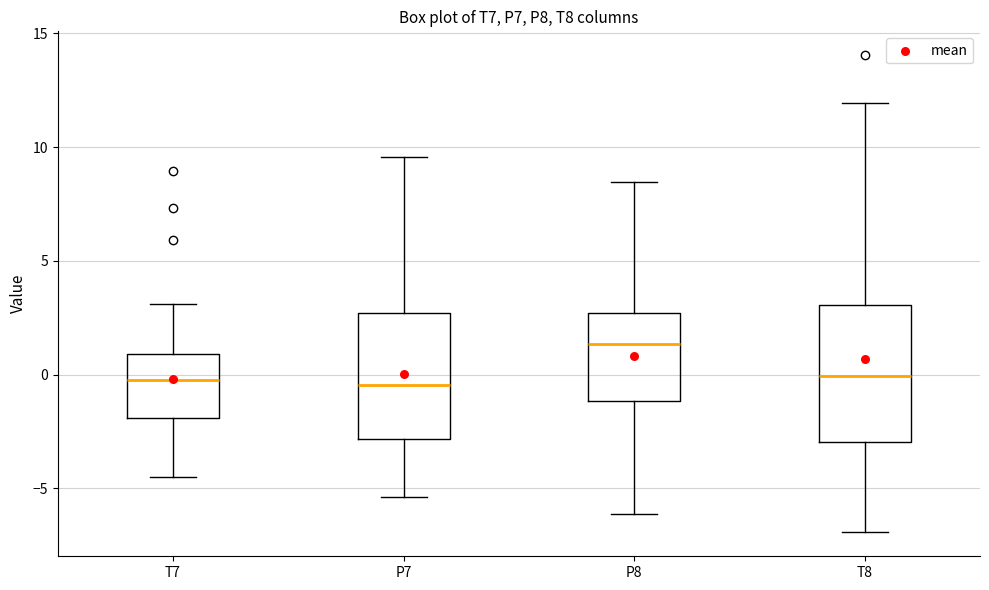

Reading left to right, read every box against the y-axis: the position of its median line, the range the box covers, and the ends of its whiskers. The values are not printed on the chart, so give them approximately, as read against the axis.

T7: median 0.0, box -2.0 to 1.0, whiskers -4.5 to 3.0
P7: median -0.5, box -3.0 to 2.5, whiskers -5.5 to 9.5
P8: median 1.5, box -1.0 to 2.5, whiskers -6.0 to 8.5
T8: median 0.0, box -3.0 to 3.0, whiskers -7.0 to 12.0